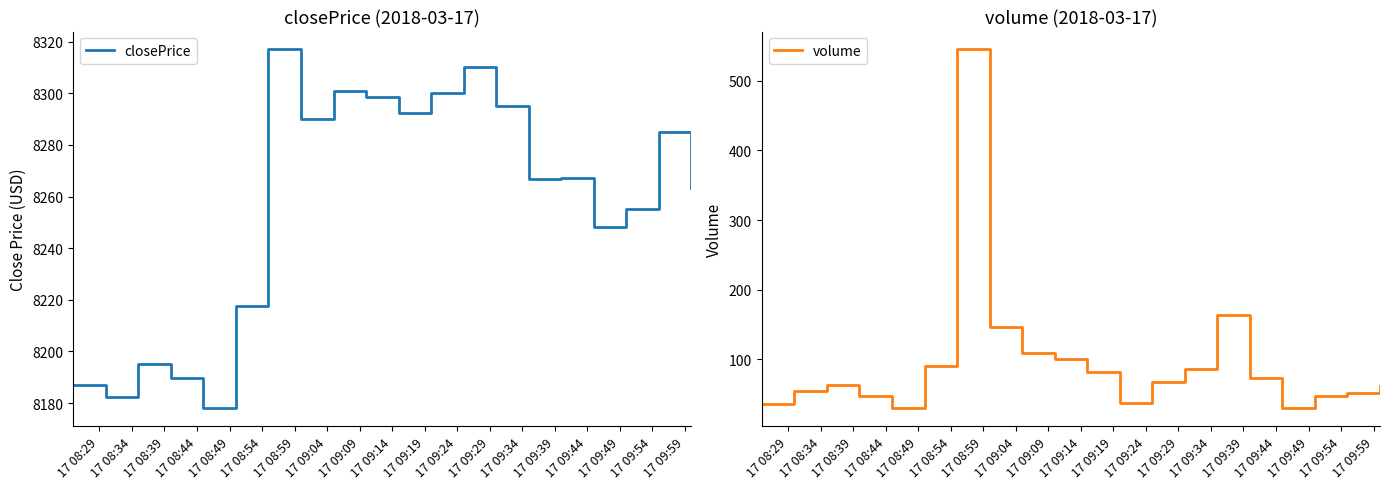

What is the minimum value for closePrice?

8178.0